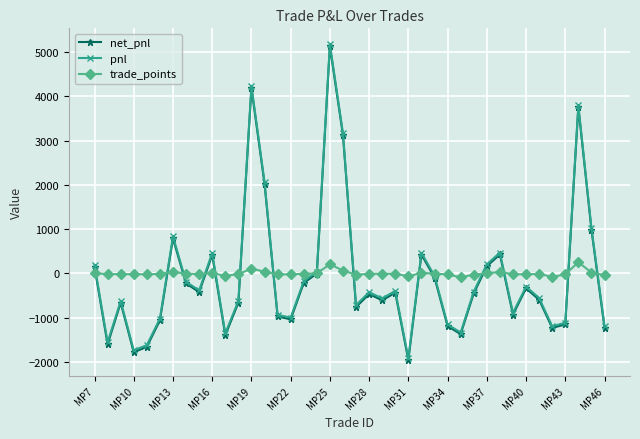

Which series has the widest spread of values?

pnl